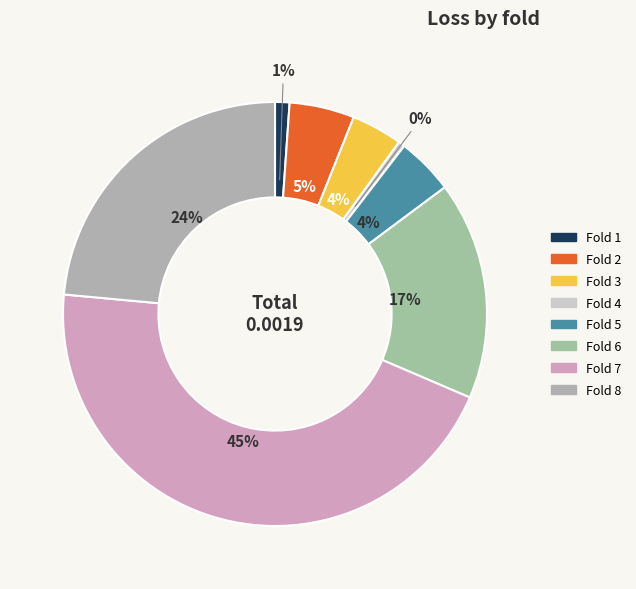

What is the largest slice in the pie chart?

7